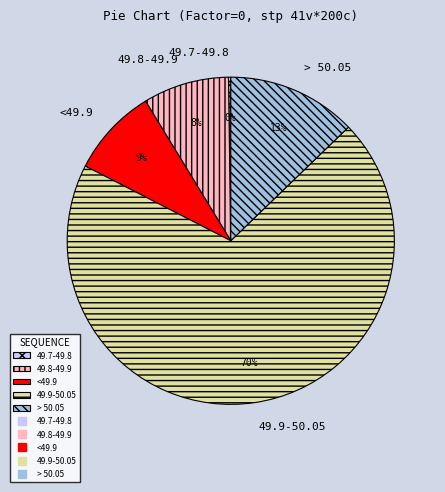

To the nearest percent, what percentage of the pie is <49.9?

9%